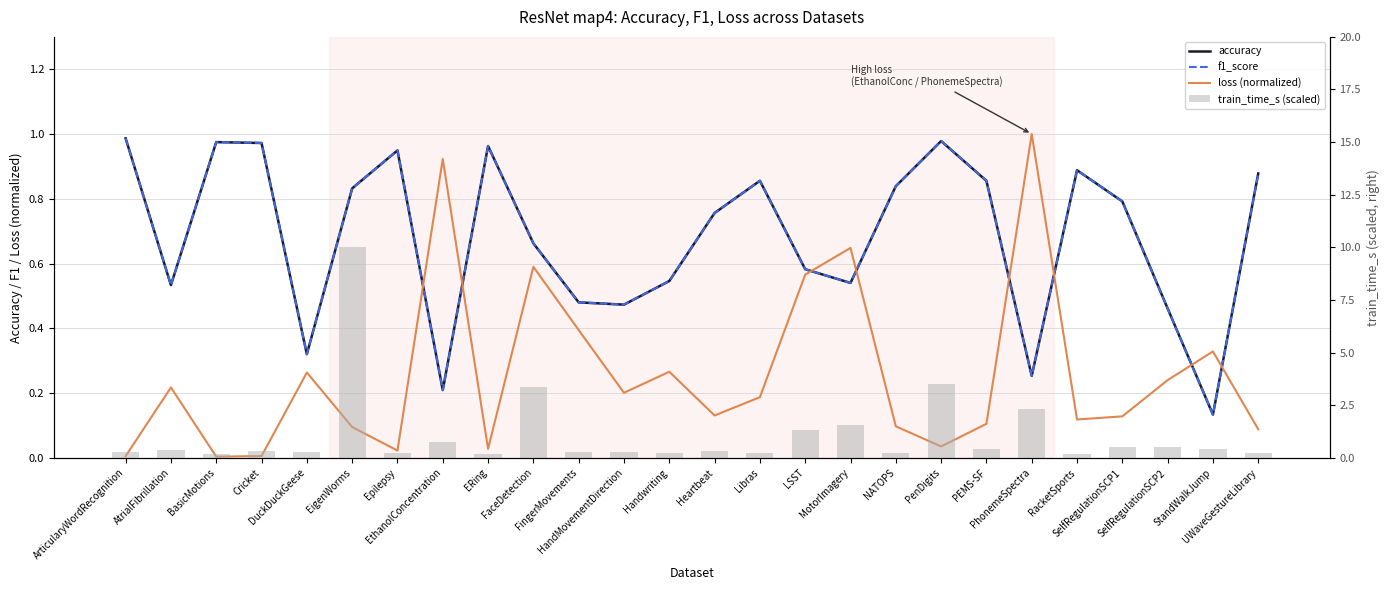

At which label does f1_score reach its minimum?

StandWalkJump